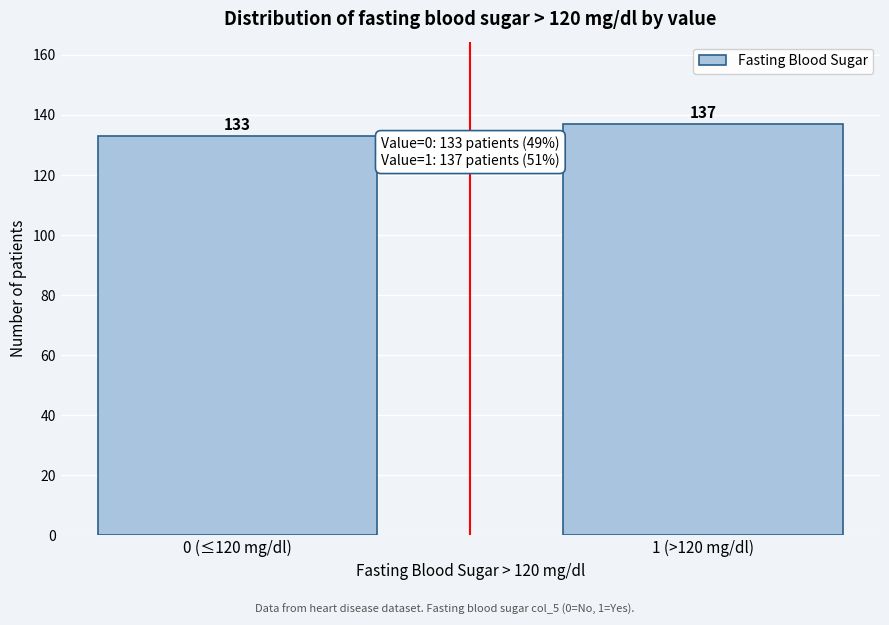

Reading left to right, what are all the values shown in this chart?

0 (≤120 mg/dl)=133	1 (>120 mg/dl)=137